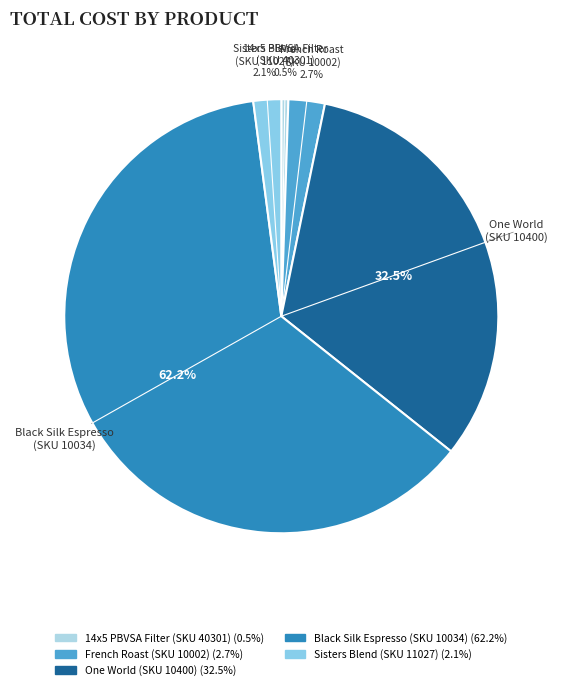

What is the smallest slice in the pie chart?

14x5 PBVSA Filter (SKU 40301)